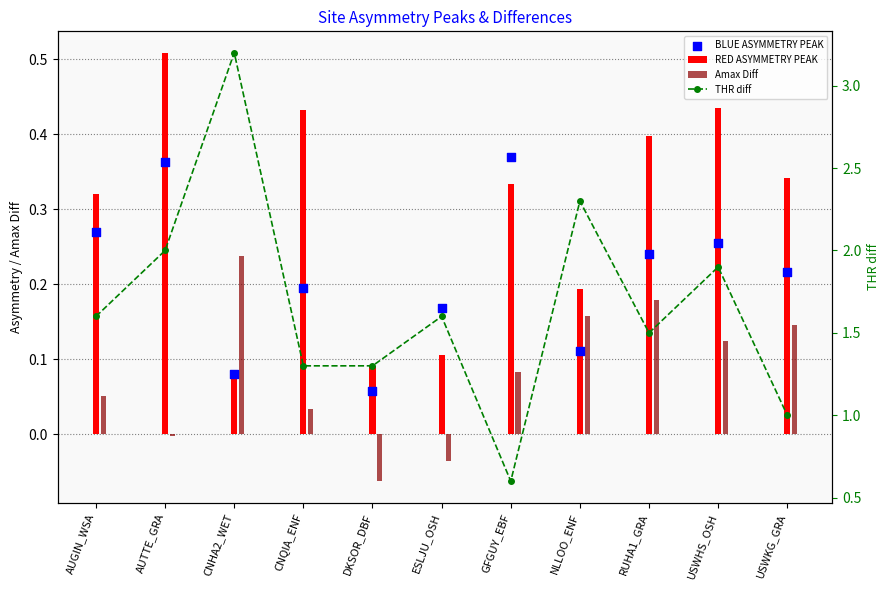

At how many categories does at least one series exceed 2?

2